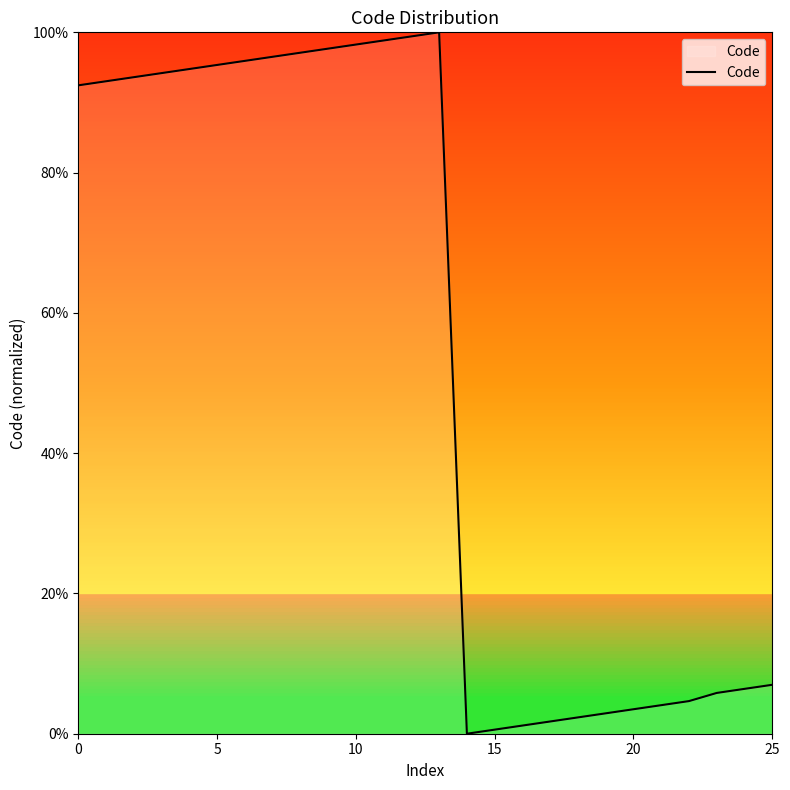

What is the difference between the maximum and minimum values?

100.0